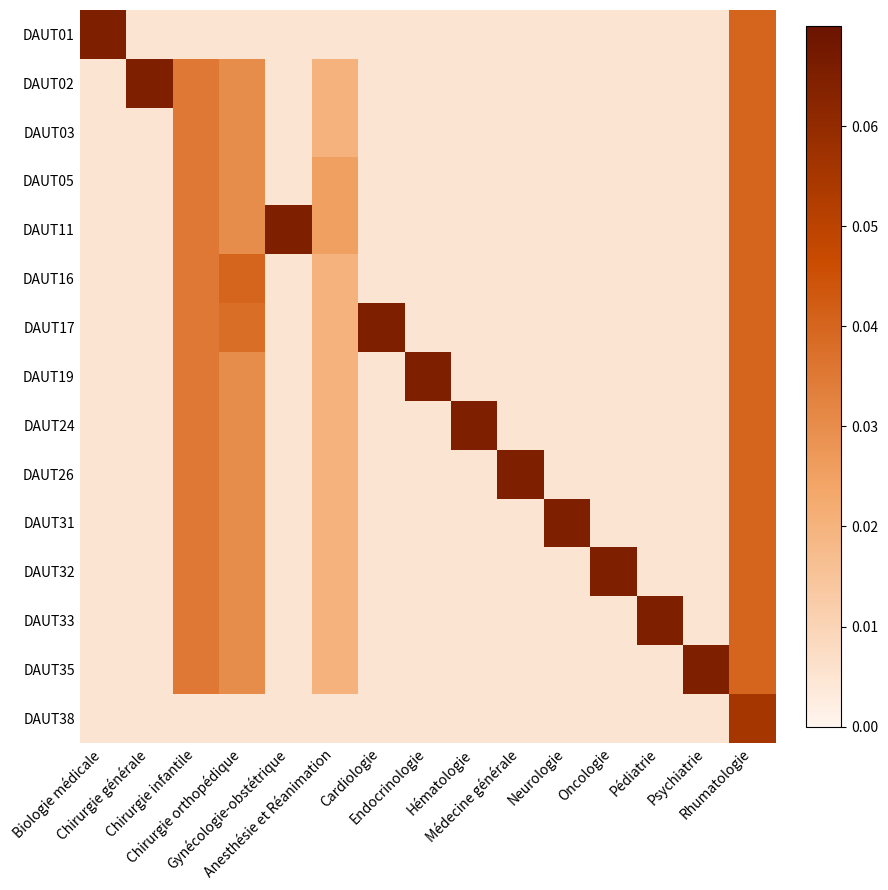

Reading left to right, extract all data points from this chart.

DAUT01: Biologie médicale=0.1	Chirurgie générale=0.0	Chirurgie infantile=0.0	Chirurgie orthopédique=0.0	Gynécologie-obstétrique=0.0	Anesthésie et Réanimation=0.0	Cardiologie=0.0	Endocrinologie=0.0	Hématologie=0.0	Médecine générale=0.0	Neurologie=0.0	Oncologie=0.0	Pédiatrie=0.0	Psychiatrie=0.0	Rhumatologie=0.0
DAUT02: Biologie médicale=0.0	Chirurgie générale=0.1	Chirurgie infantile=0.0	Chirurgie orthopédique=0.0	Gynécologie-obstétrique=0.0	Anesthésie et Réanimation=0.0	Cardiologie=0.0	Endocrinologie=0.0	Hématologie=0.0	Médecine générale=0.0	Neurologie=0.0	Oncologie=0.0	Pédiatrie=0.0	Psychiatrie=0.0	Rhumatologie=0.0
DAUT03: Biologie médicale=0.0	Chirurgie générale=0.0	Chirurgie infantile=0.0	Chirurgie orthopédique=0.0	Gynécologie-obstétrique=0.0	Anesthésie et Réanimation=0.0	Cardiologie=0.0	Endocrinologie=0.0	Hématologie=0.0	Médecine générale=0.0	Neurologie=0.0	Oncologie=0.0	Pédiatrie=0.0	Psychiatrie=0.0	Rhumatologie=0.0
DAUT05: Biologie médicale=0.0	Chirurgie générale=0.0	Chirurgie infantile=0.0	Chirurgie orthopédique=0.0	Gynécologie-obstétrique=0.0	Anesthésie et Réanimation=0.0	Cardiologie=0.0	Endocrinologie=0.0	Hématologie=0.0	Médecine générale=0.0	Neurologie=0.0	Oncologie=0.0	Pédiatrie=0.0	Psychiatrie=0.0	Rhumatologie=0.0
DAUT11: Biologie médicale=0.0	Chirurgie générale=0.0	Chirurgie infantile=0.0	Chirurgie orthopédique=0.0	Gynécologie-obstétrique=0.1	Anesthésie et Réanimation=0.0	Cardiologie=0.0	Endocrinologie=0.0	Hématologie=0.0	Médecine générale=0.0	Neurologie=0.0	Oncologie=0.0	Pédiatrie=0.0	Psychiatrie=0.0	Rhumatologie=0.0
DAUT16: Biologie médicale=0.0	Chirurgie générale=0.0	Chirurgie infantile=0.0	Chirurgie orthopédique=0.0	Gynécologie-obstétrique=0.0	Anesthésie et Réanimation=0.0	Cardiologie=0.0	Endocrinologie=0.0	Hématologie=0.0	Médecine générale=0.0	Neurologie=0.0	Oncologie=0.0	Pédiatrie=0.0	Psychiatrie=0.0	Rhumatologie=0.0
DAUT17: Biologie médicale=0.0	Chirurgie générale=0.0	Chirurgie infantile=0.0	Chirurgie orthopédique=0.0	Gynécologie-obstétrique=0.0	Anesthésie et Réanimation=0.0	Cardiologie=0.1	Endocrinologie=0.0	Hématologie=0.0	Médecine générale=0.0	Neurologie=0.0	Oncologie=0.0	Pédiatrie=0.0	Psychiatrie=0.0	Rhumatologie=0.0
DAUT19: Biologie médicale=0.0	Chirurgie générale=0.0	Chirurgie infantile=0.0	Chirurgie orthopédique=0.0	Gynécologie-obstétrique=0.0	Anesthésie et Réanimation=0.0	Cardiologie=0.0	Endocrinologie=0.1	Hématologie=0.0	Médecine générale=0.0	Neurologie=0.0	Oncologie=0.0	Pédiatrie=0.0	Psychiatrie=0.0	Rhumatologie=0.0
DAUT24: Biologie médicale=0.0	Chirurgie générale=0.0	Chirurgie infantile=0.0	Chirurgie orthopédique=0.0	Gynécologie-obstétrique=0.0	Anesthésie et Réanimation=0.0	Cardiologie=0.0	Endocrinologie=0.0	Hématologie=0.1	Médecine générale=0.0	Neurologie=0.0	Oncologie=0.0	Pédiatrie=0.0	Psychiatrie=0.0	Rhumatologie=0.0
DAUT26: Biologie médicale=0.0	Chirurgie générale=0.0	Chirurgie infantile=0.0	Chirurgie orthopédique=0.0	Gynécologie-obstétrique=0.0	Anesthésie et Réanimation=0.0	Cardiologie=0.0	Endocrinologie=0.0	Hématologie=0.0	Médecine générale=0.1	Neurologie=0.0	Oncologie=0.0	Pédiatrie=0.0	Psychiatrie=0.0	Rhumatologie=0.0
DAUT31: Biologie médicale=0.0	Chirurgie générale=0.0	Chirurgie infantile=0.0	Chirurgie orthopédique=0.0	Gynécologie-obstétrique=0.0	Anesthésie et Réanimation=0.0	Cardiologie=0.0	Endocrinologie=0.0	Hématologie=0.0	Médecine générale=0.0	Neurologie=0.1	Oncologie=0.0	Pédiatrie=0.0	Psychiatrie=0.0	Rhumatologie=0.0
DAUT32: Biologie médicale=0.0	Chirurgie générale=0.0	Chirurgie infantile=0.0	Chirurgie orthopédique=0.0	Gynécologie-obstétrique=0.0	Anesthésie et Réanimation=0.0	Cardiologie=0.0	Endocrinologie=0.0	Hématologie=0.0	Médecine générale=0.0	Neurologie=0.0	Oncologie=0.1	Pédiatrie=0.0	Psychiatrie=0.0	Rhumatologie=0.0
DAUT33: Biologie médicale=0.0	Chirurgie générale=0.0	Chirurgie infantile=0.0	Chirurgie orthopédique=0.0	Gynécologie-obstétrique=0.0	Anesthésie et Réanimation=0.0	Cardiologie=0.0	Endocrinologie=0.0	Hématologie=0.0	Médecine générale=0.0	Neurologie=0.0	Oncologie=0.0	Pédiatrie=0.1	Psychiatrie=0.0	Rhumatologie=0.0
DAUT35: Biologie médicale=0.0	Chirurgie générale=0.0	Chirurgie infantile=0.0	Chirurgie orthopédique=0.0	Gynécologie-obstétrique=0.0	Anesthésie et Réanimation=0.0	Cardiologie=0.0	Endocrinologie=0.0	Hématologie=0.0	Médecine générale=0.0	Neurologie=0.0	Oncologie=0.0	Pédiatrie=0.0	Psychiatrie=0.1	Rhumatologie=0.0
DAUT38: Biologie médicale=0.0	Chirurgie générale=0.0	Chirurgie infantile=0.0	Chirurgie orthopédique=0.0	Gynécologie-obstétrique=0.0	Anesthésie et Réanimation=0.0	Cardiologie=0.0	Endocrinologie=0.0	Hématologie=0.0	Médecine générale=0.0	Neurologie=0.0	Oncologie=0.0	Pédiatrie=0.0	Psychiatrie=0.0	Rhumatologie=0.1